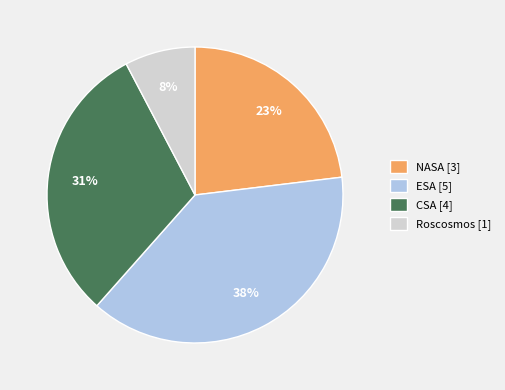

Which has a higher value, CSA [4] or Roscosmos [1]?

CSA [4]